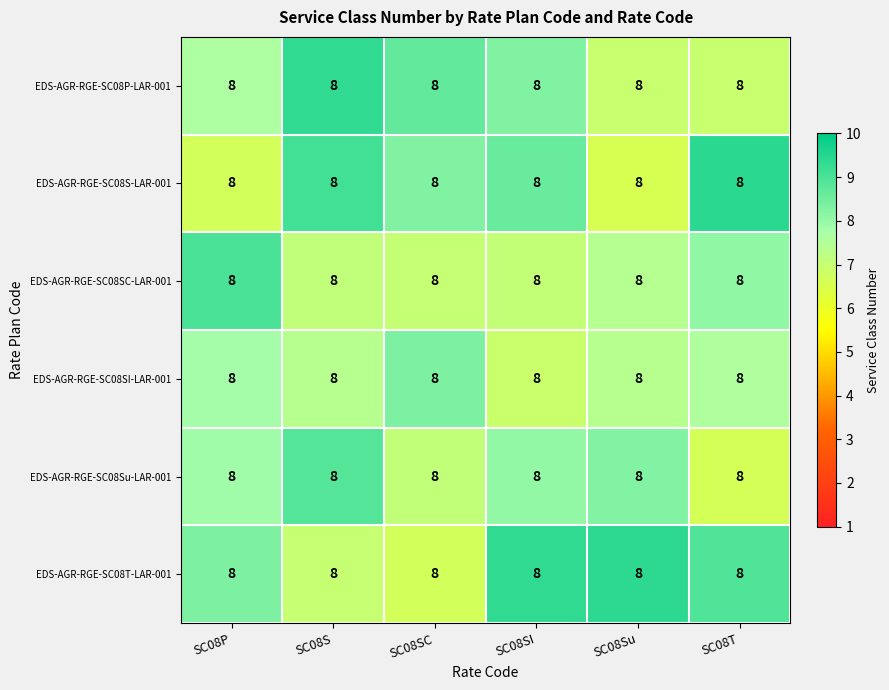

Reading left to right, what are all the values shown in this chart?

EDS-AGR-RGE-SC08P-LAR-001: SC08P=8.0	SC08S=8.0	SC08SC=8.0	SC08SI=8.0	SC08Su=8.0	SC08T=8.0
EDS-AGR-RGE-SC08S-LAR-001: SC08P=8.0	SC08S=8.0	SC08SC=8.0	SC08SI=8.0	SC08Su=8.0	SC08T=8.0
EDS-AGR-RGE-SC08SC-LAR-001: SC08P=8.0	SC08S=8.0	SC08SC=8.0	SC08SI=8.0	SC08Su=8.0	SC08T=8.0
EDS-AGR-RGE-SC08SI-LAR-001: SC08P=8.0	SC08S=8.0	SC08SC=8.0	SC08SI=8.0	SC08Su=8.0	SC08T=8.0
EDS-AGR-RGE-SC08Su-LAR-001: SC08P=8.0	SC08S=8.0	SC08SC=8.0	SC08SI=8.0	SC08Su=8.0	SC08T=8.0
EDS-AGR-RGE-SC08T-LAR-001: SC08P=8.0	SC08S=8.0	SC08SC=8.0	SC08SI=8.0	SC08Su=8.0	SC08T=8.0